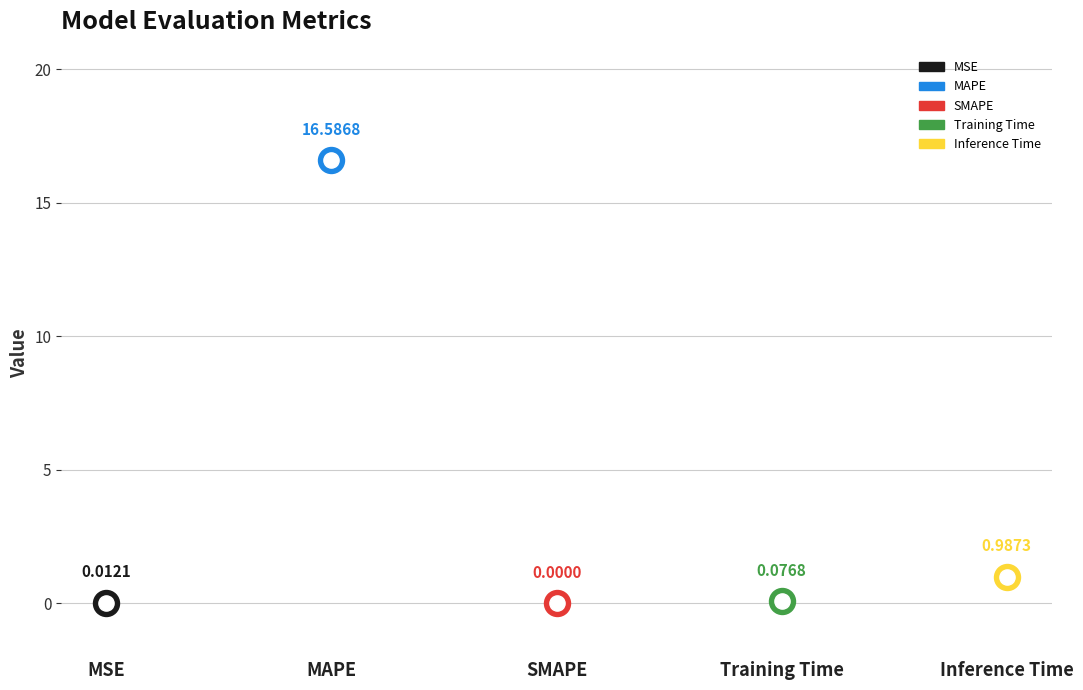

Between MSE and MAPE, which is larger?

MAPE